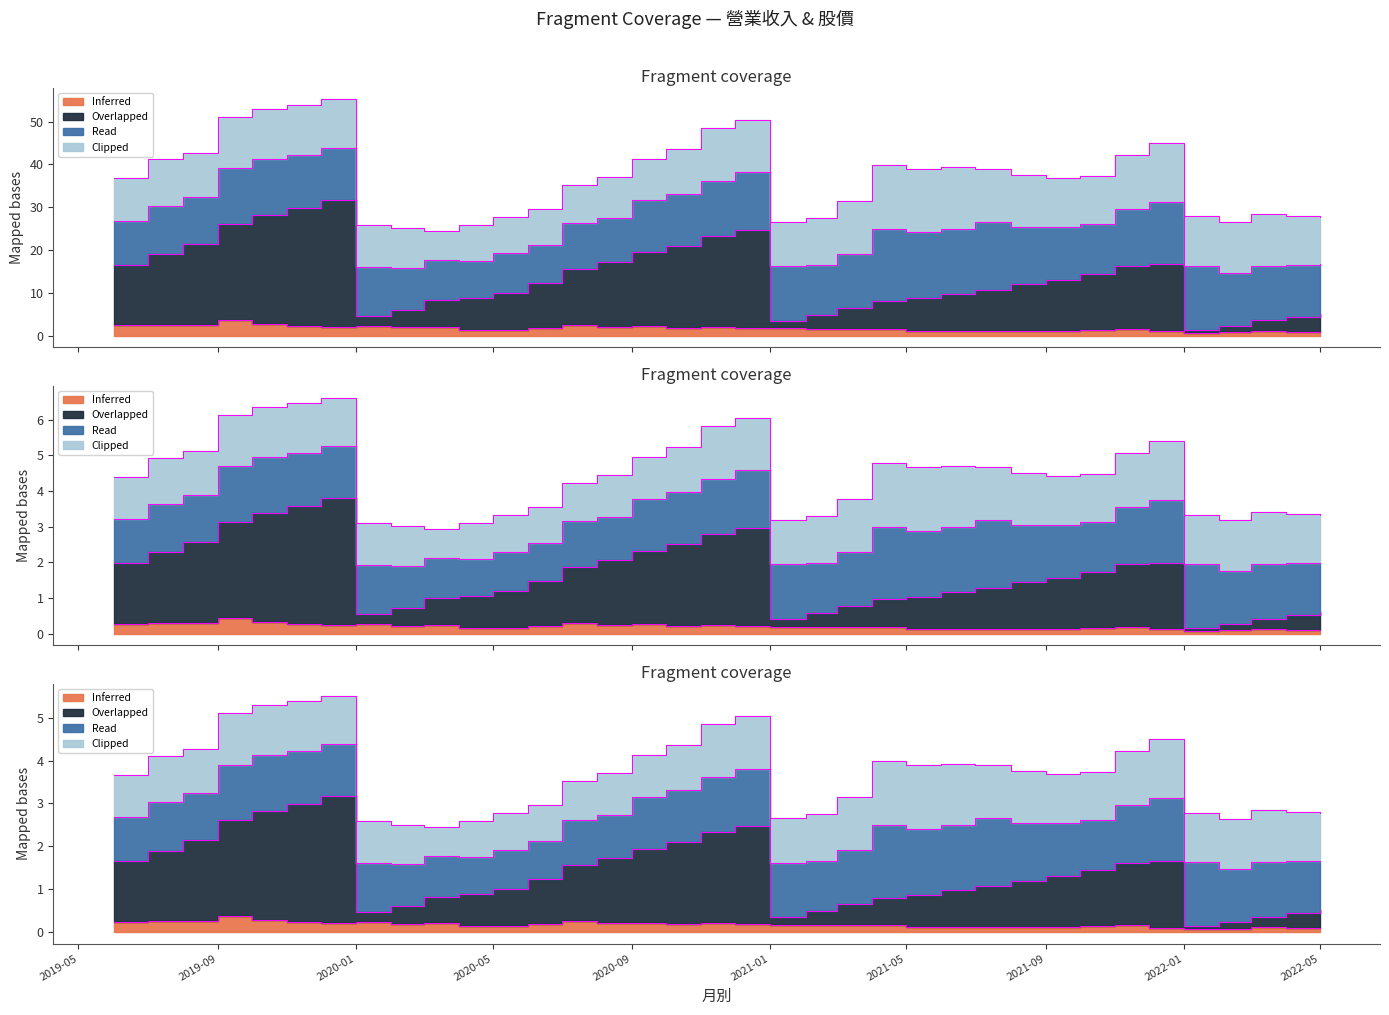

Which series changed the most between 2020-10-01 and 2022-03-01?

Overlapped (累計營收)